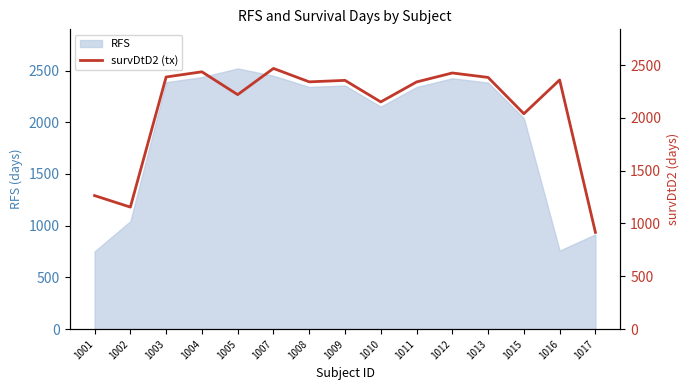

Is it true that RFS equals 3844 at 1009?

False